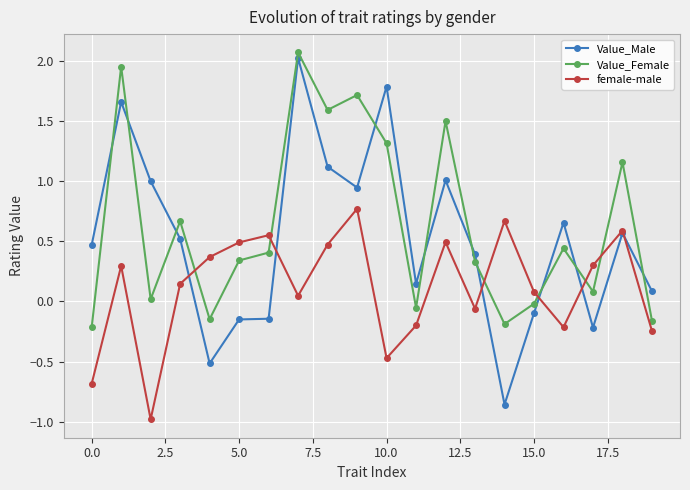

After their last crossing, which series has the higher values: Value_Male or Value_Female?

Value_Male